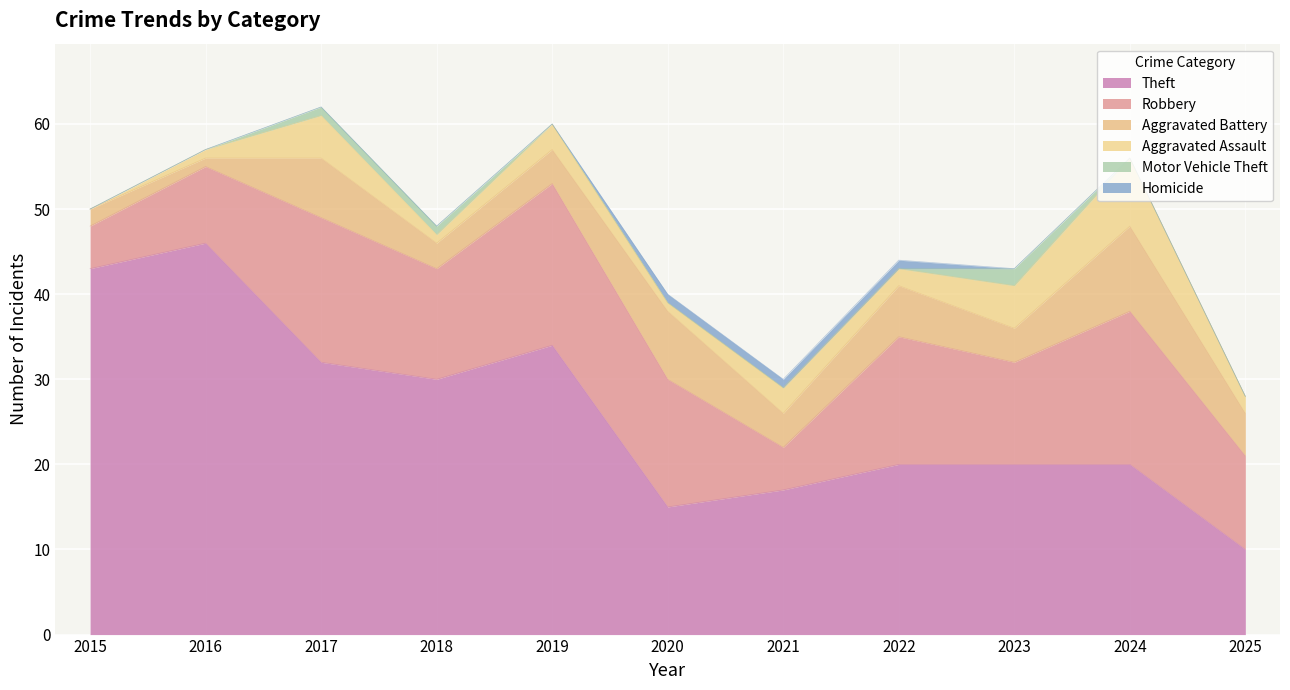

How many series are shown in this chart?

6